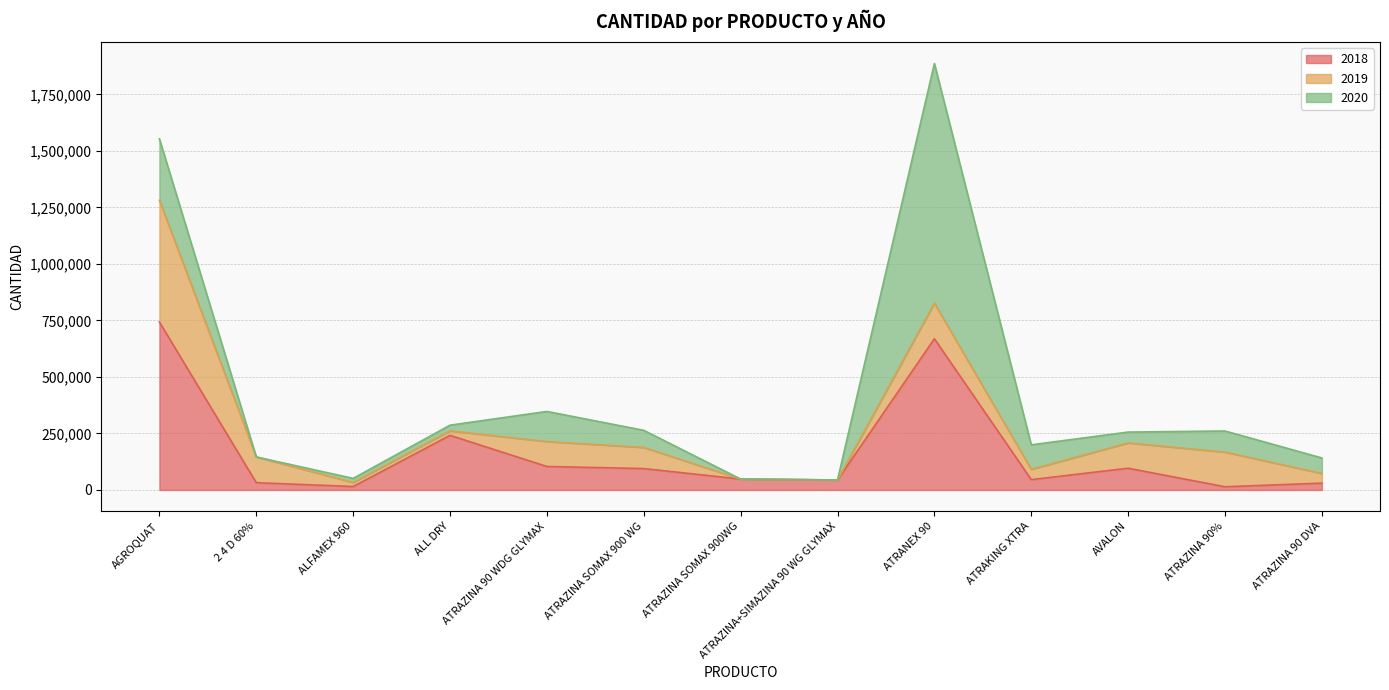

How many interior local valleys does the 2020 series have?

2